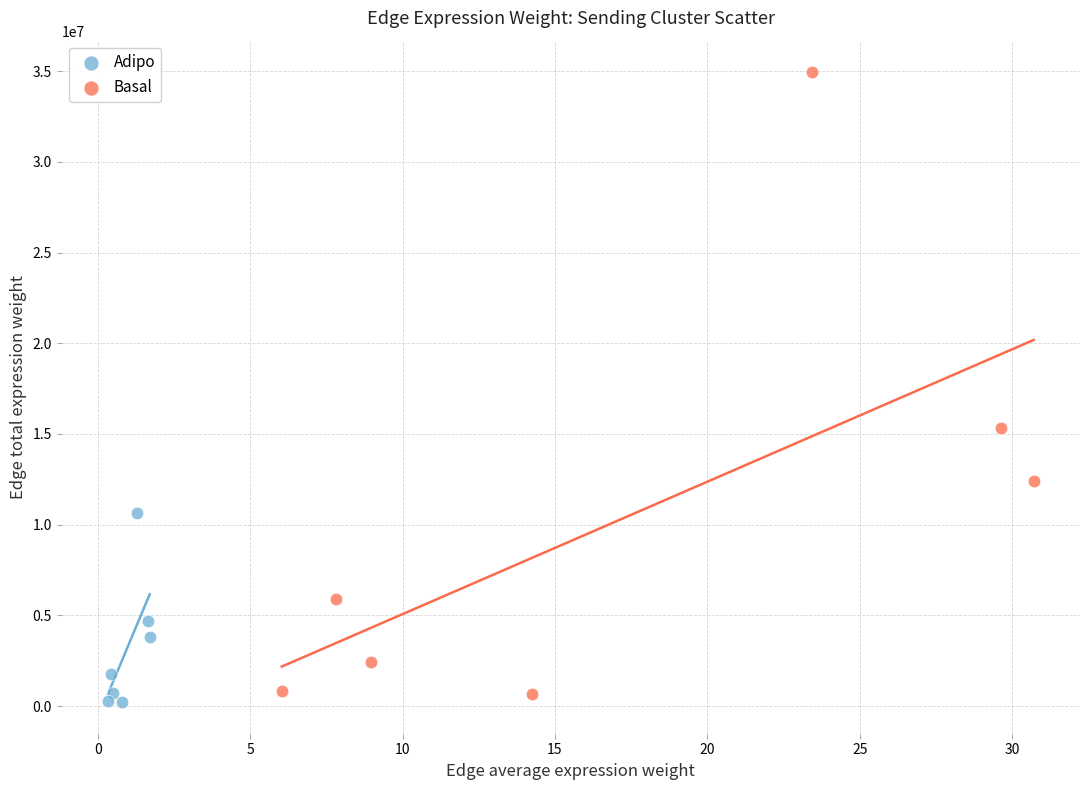

Which series contains the highest Y value?

Basal